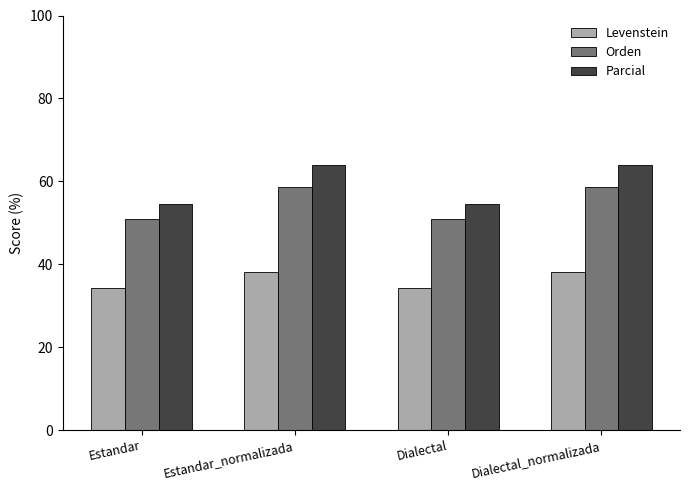

What is the sum of the Parcial values at Estandar_normalizada and Dialectal_normalizada?

128.0